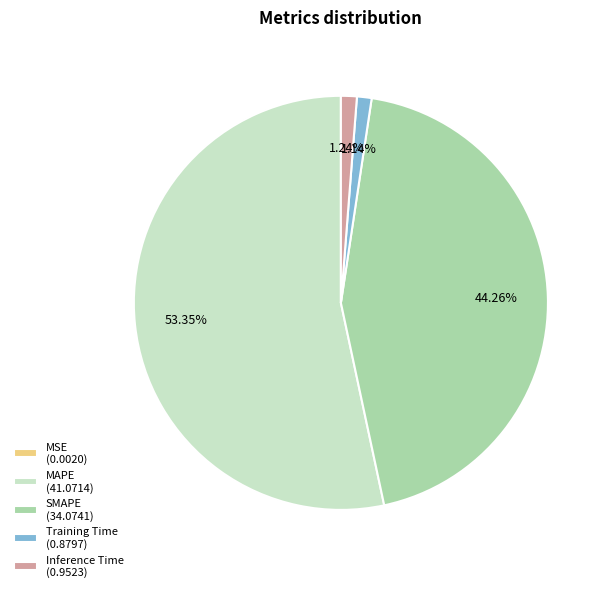

Between MAPE (41.0714) and Training Time (0.8797), which is larger?

MAPE (41.0714)